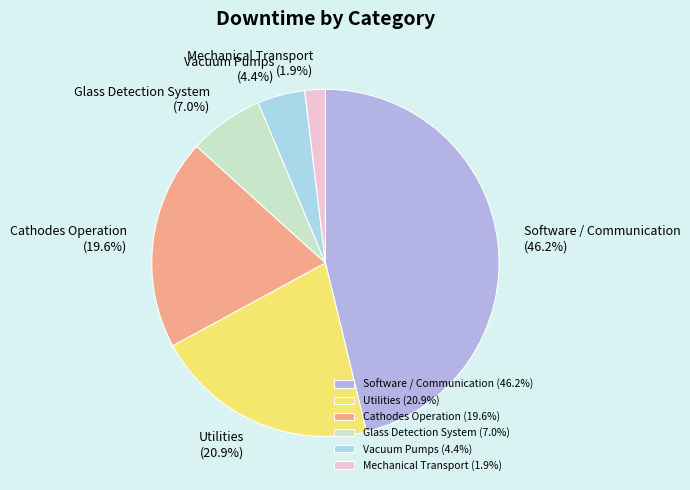

What is the total percentage of Software / Communication and Utilities?

67.1%